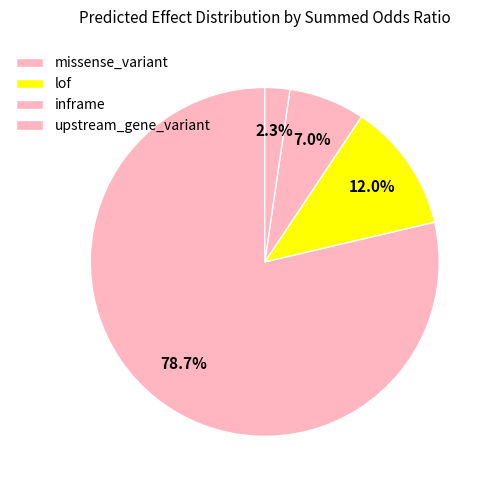

How many slices are in this pie chart?

4